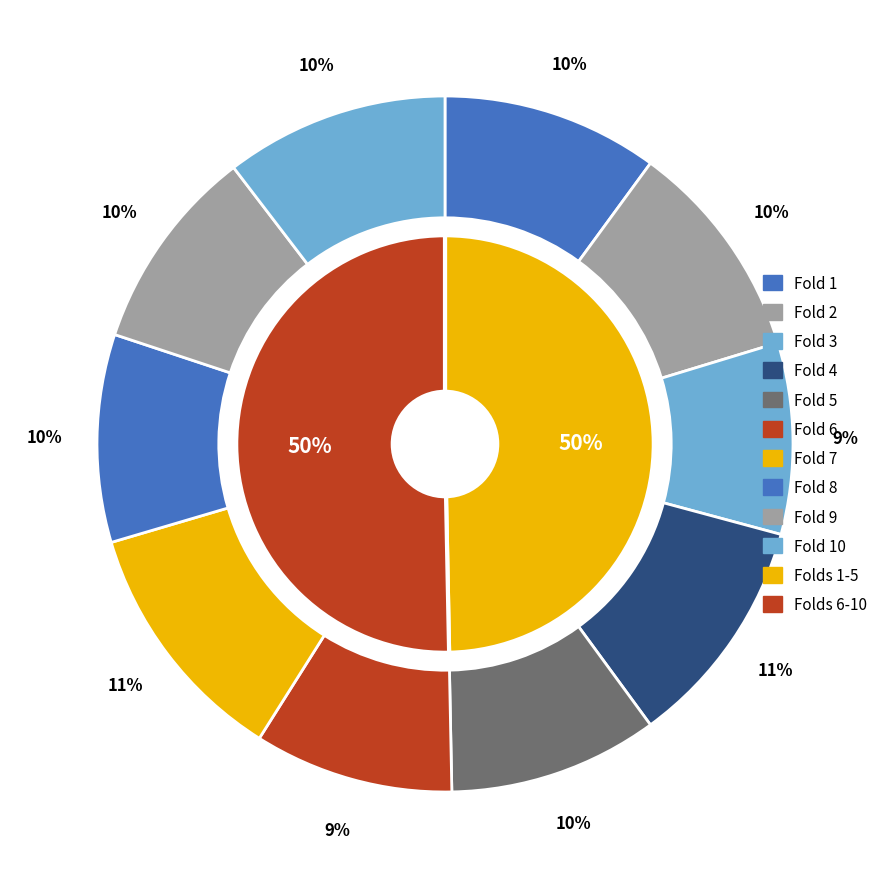

To the nearest percent, what percentage of the pie is Fold 2?

10%